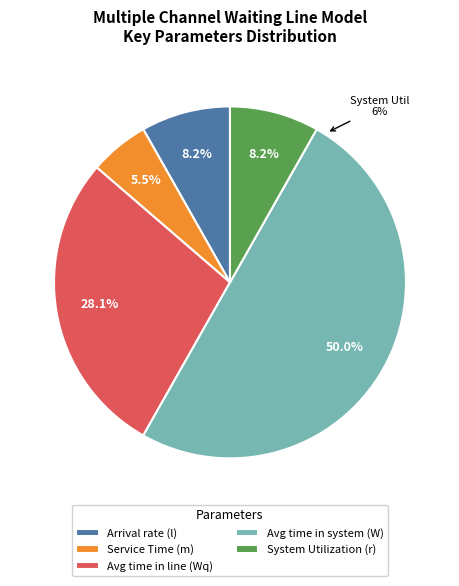

Is there a majority slice in this chart?

No